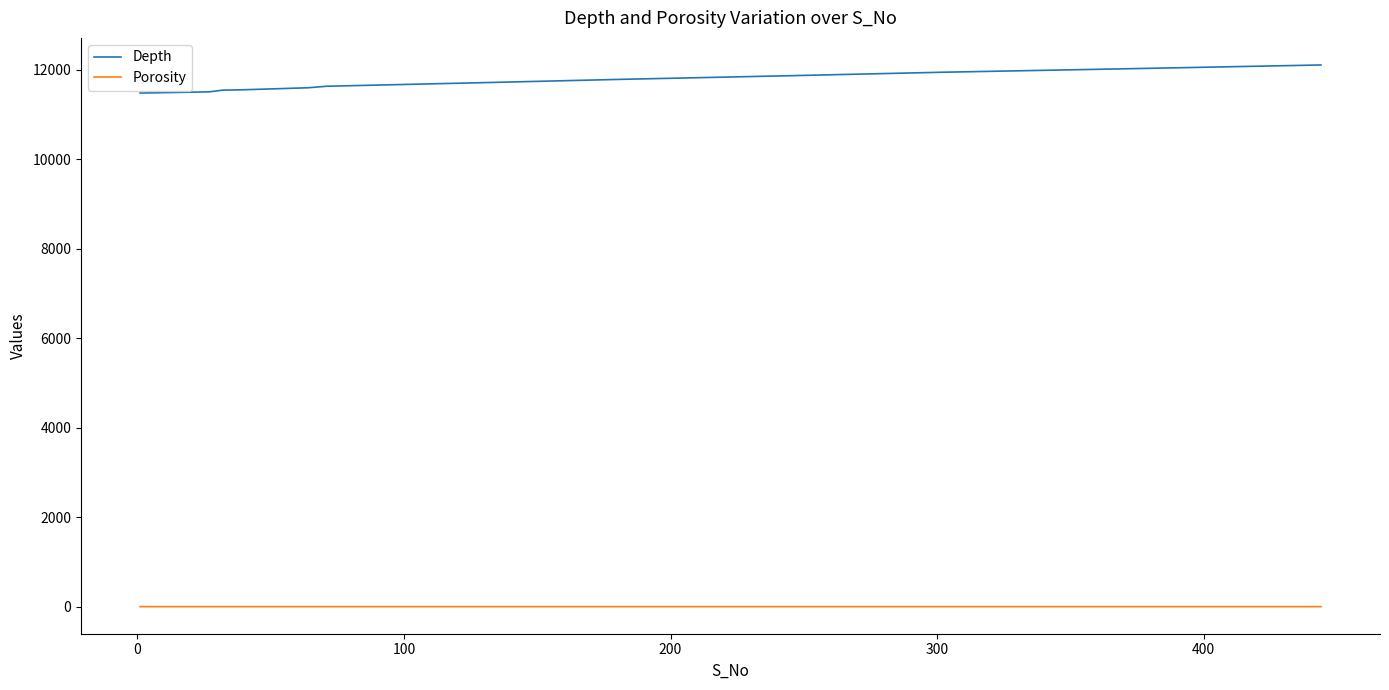

True or false: Depth and Porosity intersect in this chart.

False